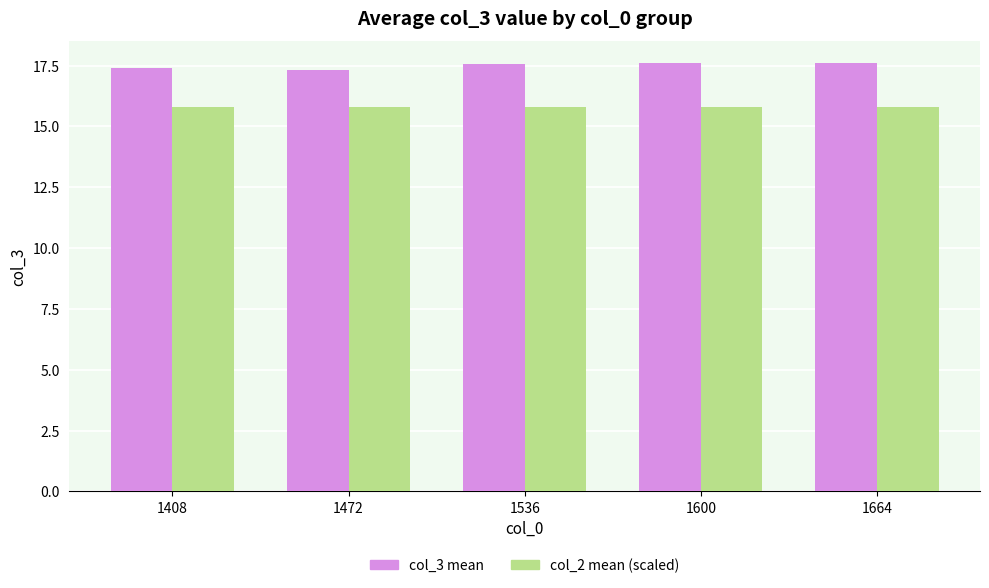

What is the difference between the col_3 mean values at 1536 and 1600?

0.1